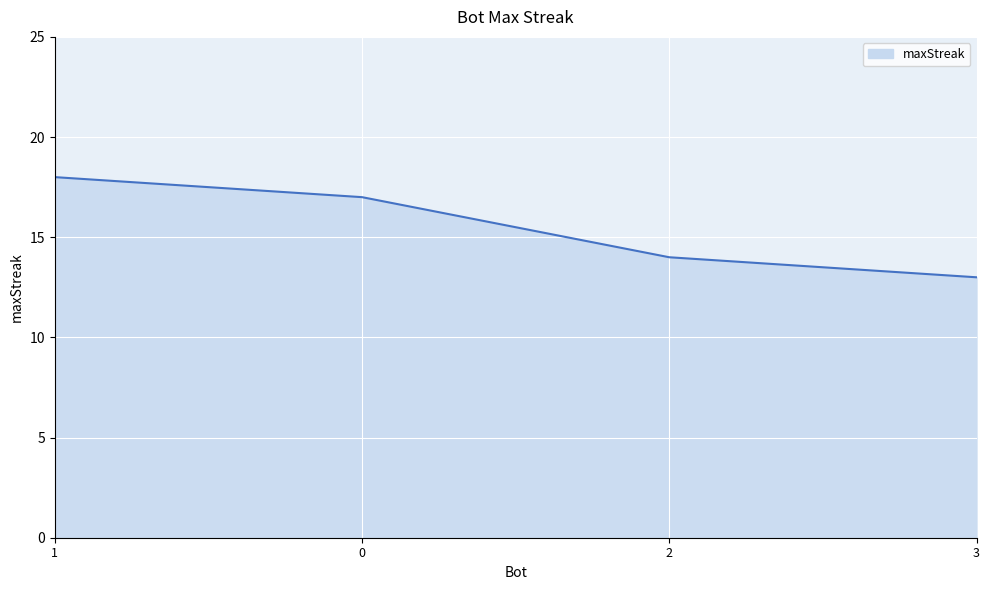

Reading right to left, list all the values displayed in this chart.

3=13	2=14	0=17	1=18